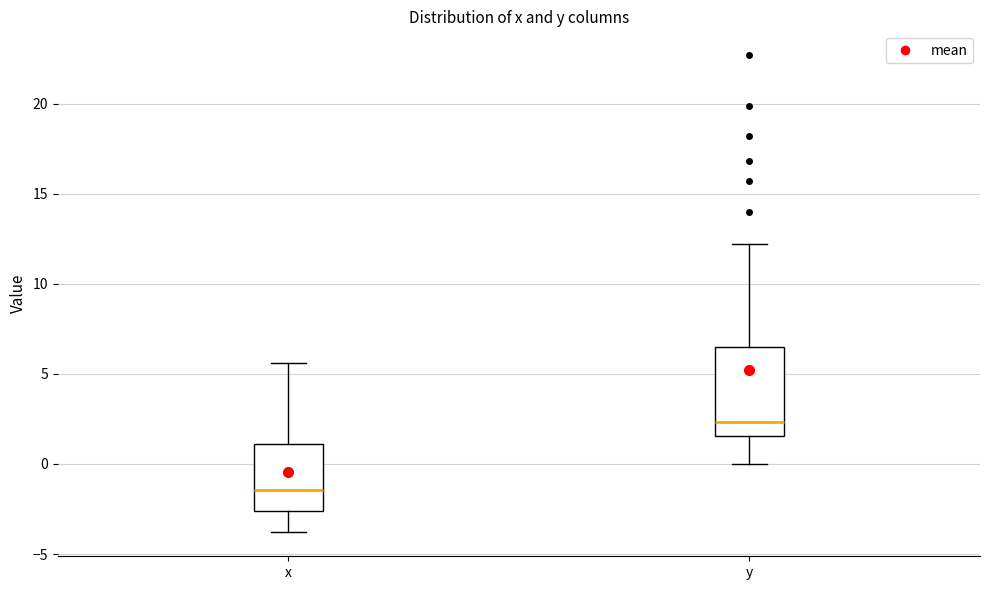

Which box has the lowest median line?

x